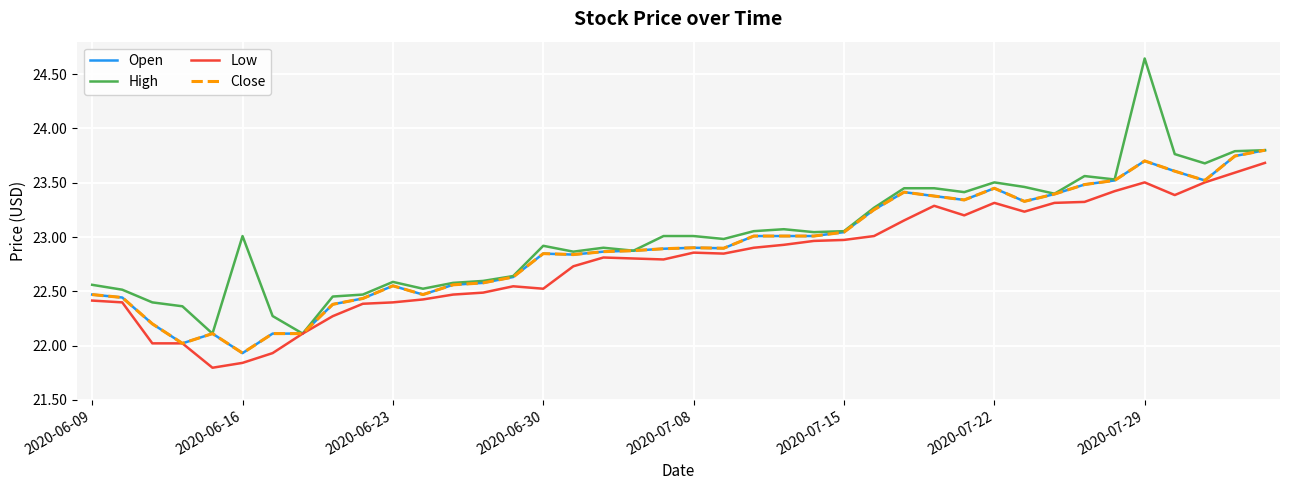

What is the difference between the maximum and second lowest values in the Close series?

1.8